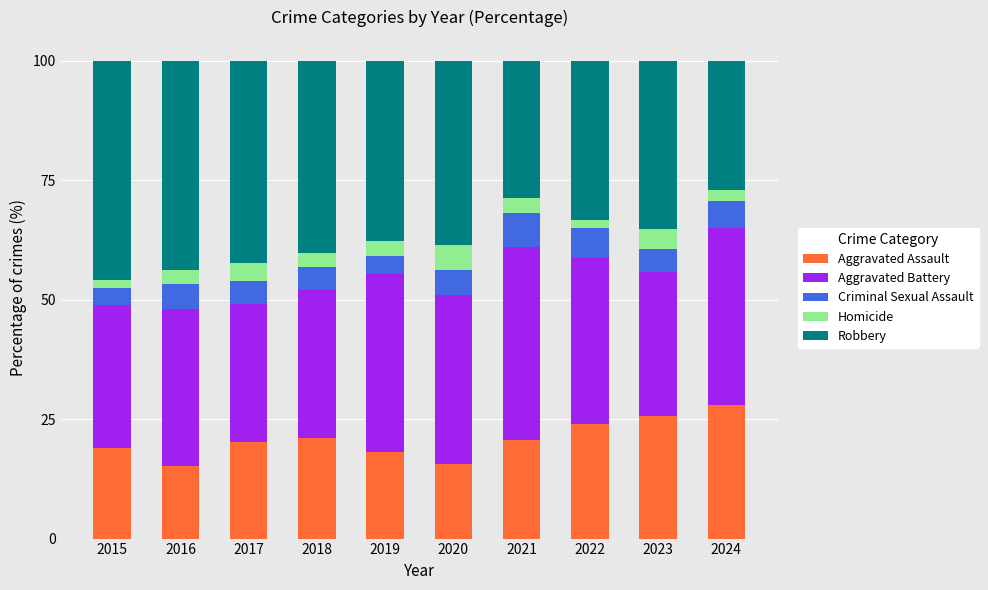

The Aggravated Assault series shows 16.5 at 2023. True or false?

False